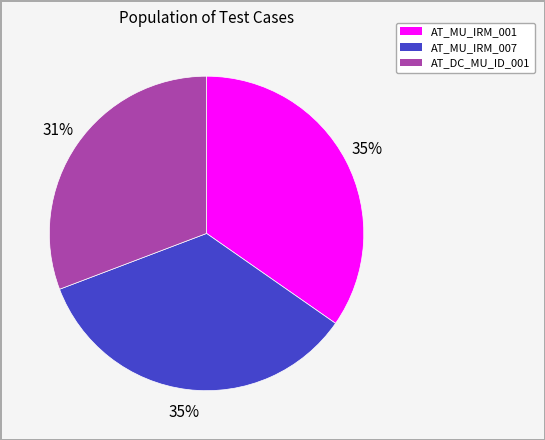

Approximately how many times larger is the value at AT_MU_IRM_007 compared to AT_DC_MU_ID_001?

1.1